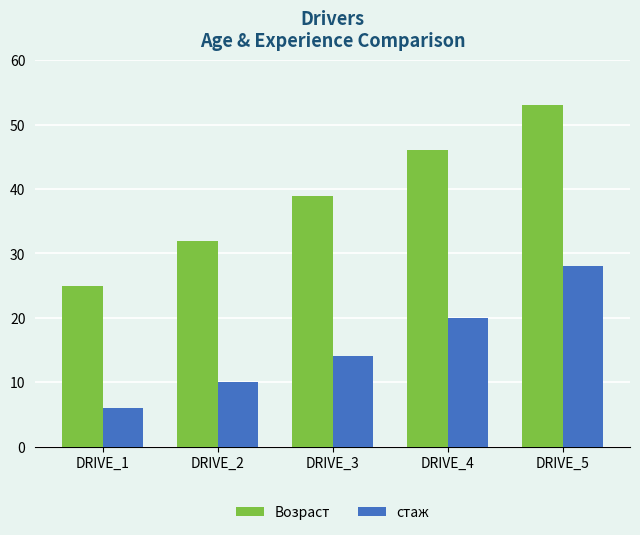

What is the smallest value displayed?

6